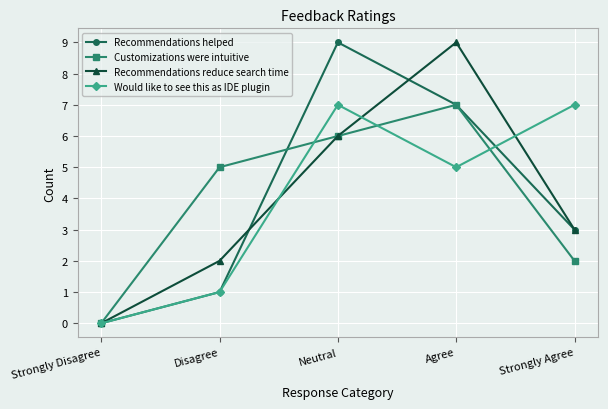

Where is Recommendations helped nearest to the value 4?

Strongly Agree